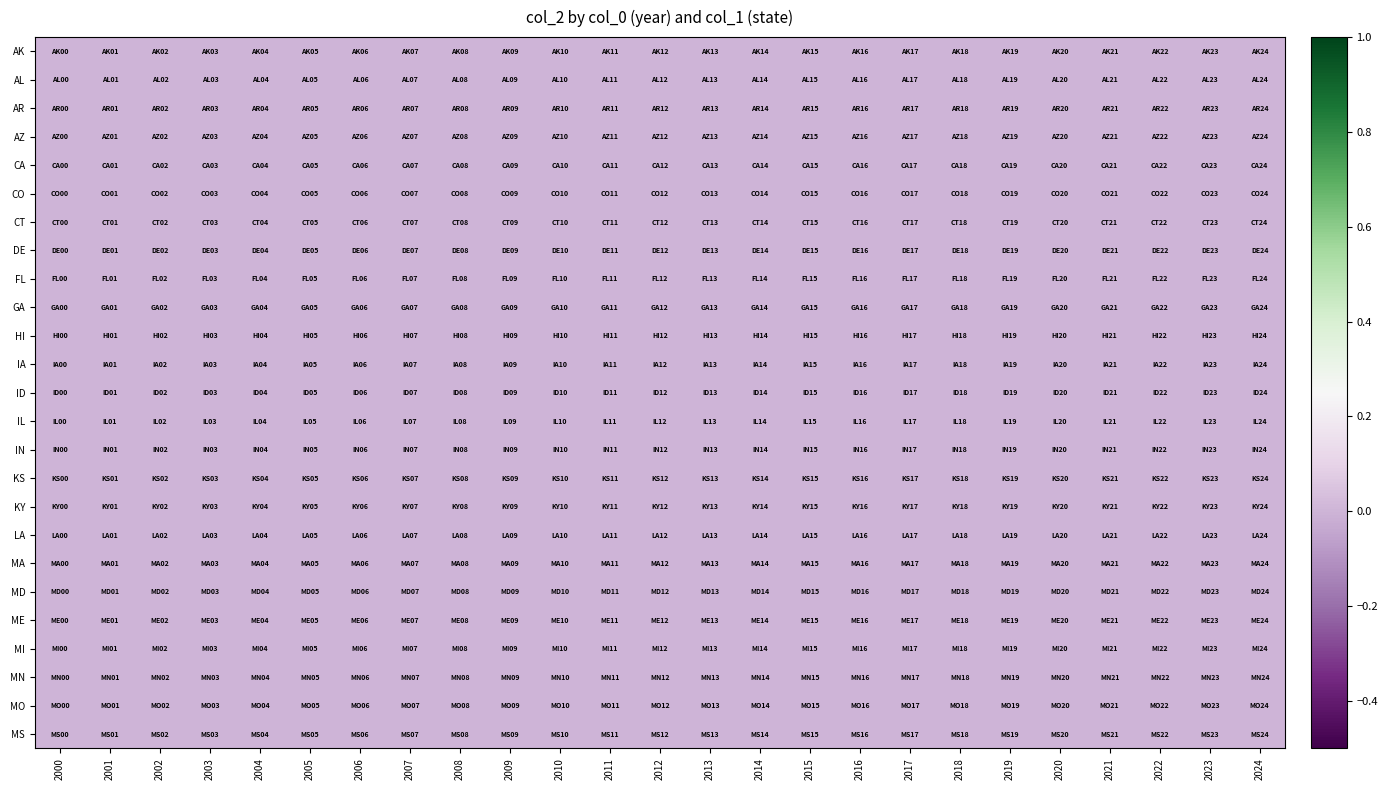

Between 2 and 12, which series saw the biggest shift?

AK